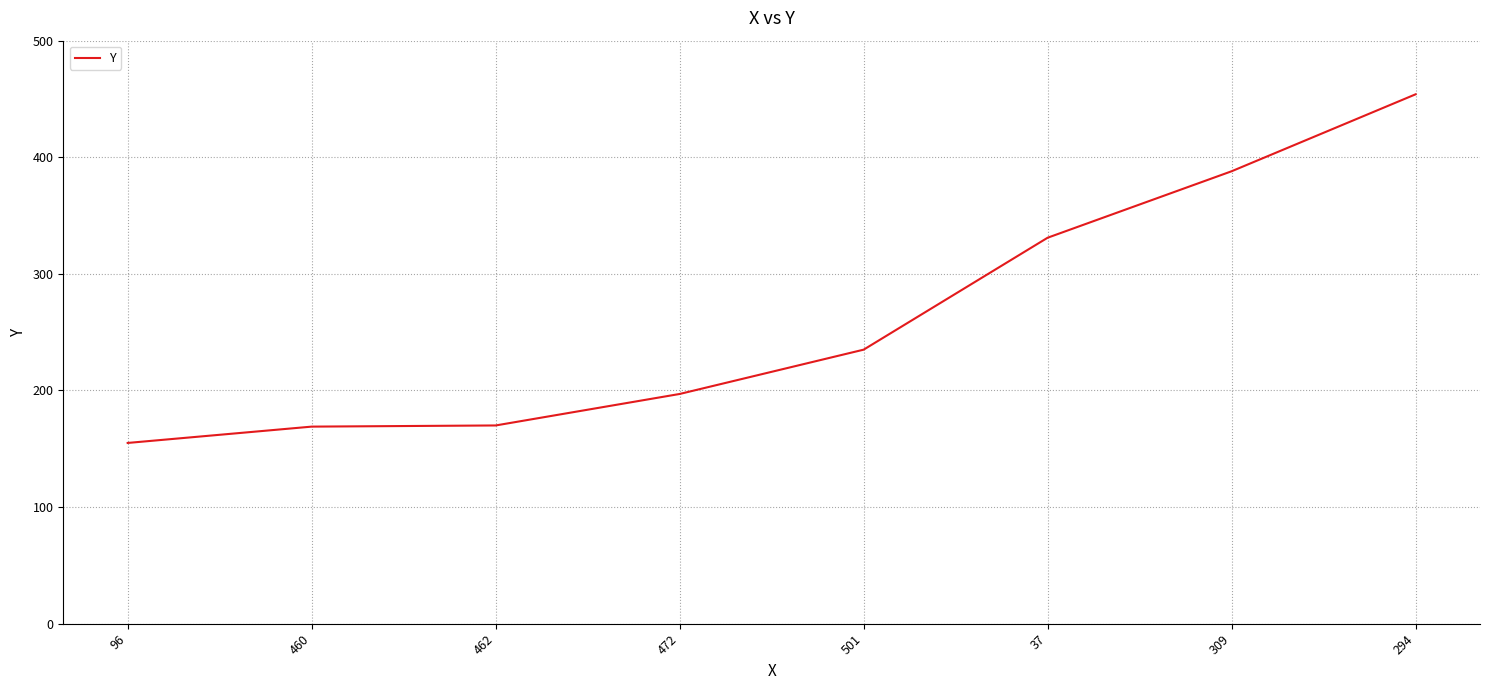

True or false: the data shows 454 at 294.

True